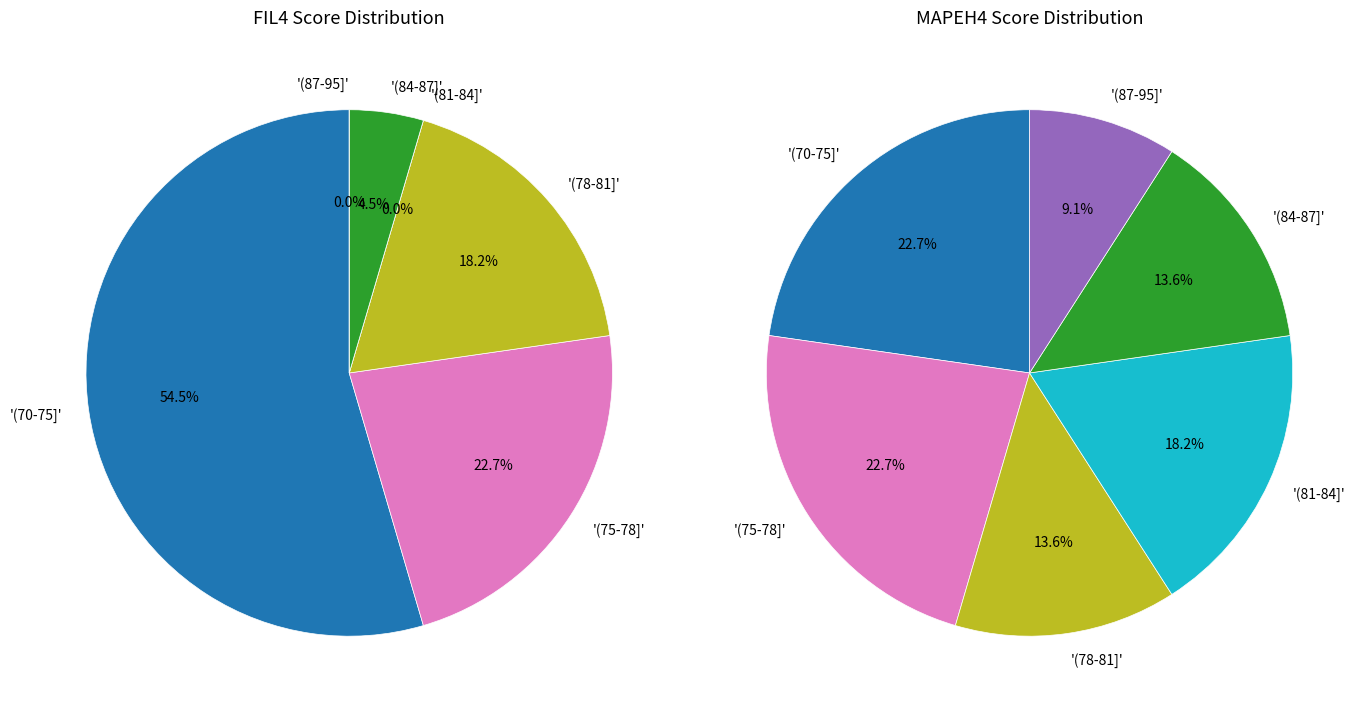

The B19 slice represents 12% of the pie. True or false?

False